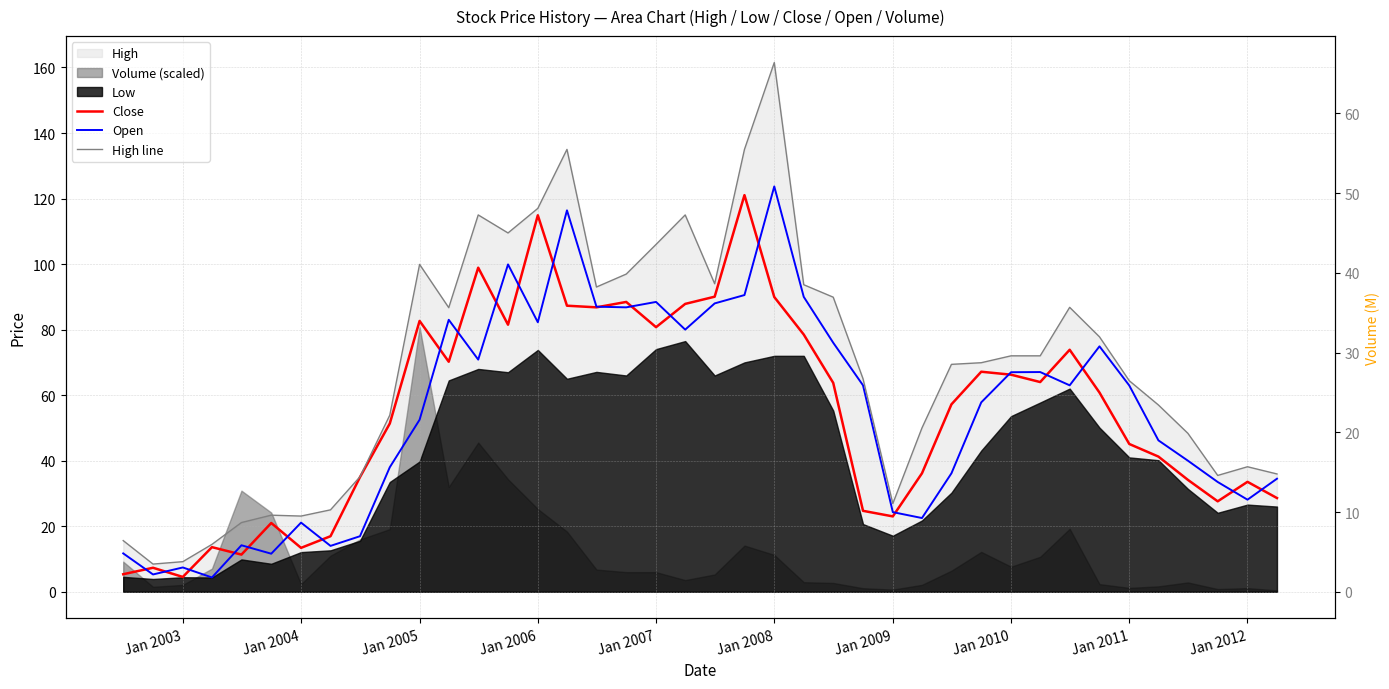

At which category is the sum across all series the highest?

Jan 2008